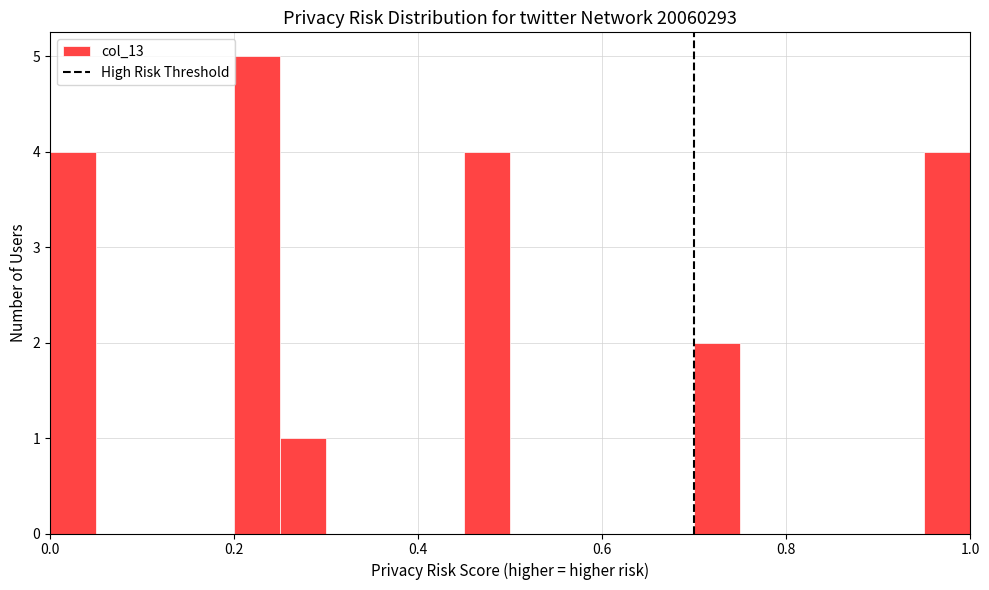

Around what value on the x-axis is the tallest bar? Give the approximate position of its centre, as read against the axis.

0.22